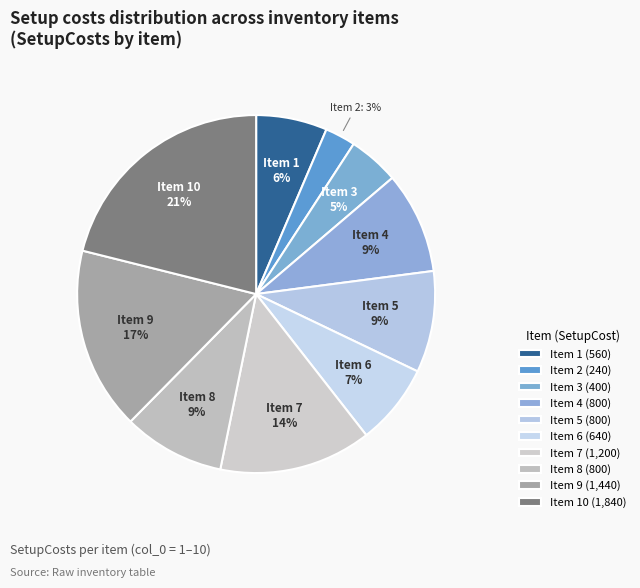

Do Item 9 and Item 3 together represent more than half of the pie?

No